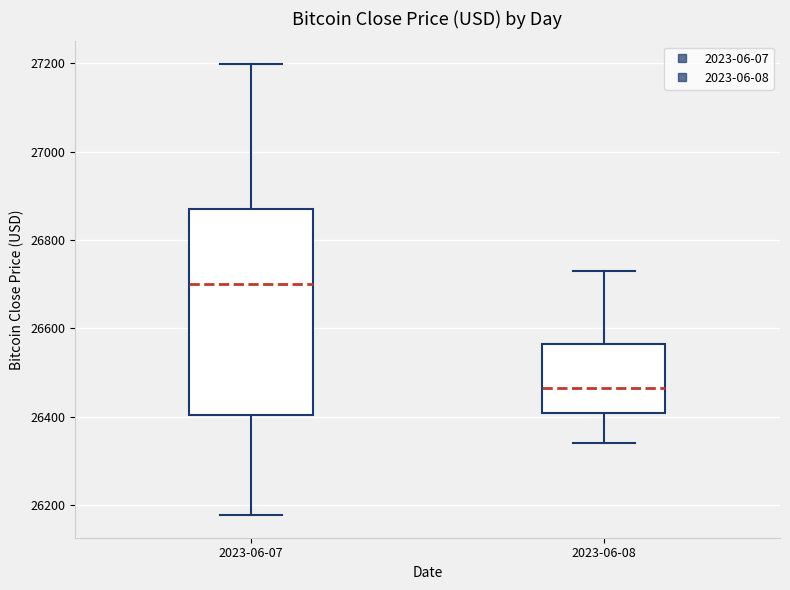

Which box has the highest median line?

2023-06-07